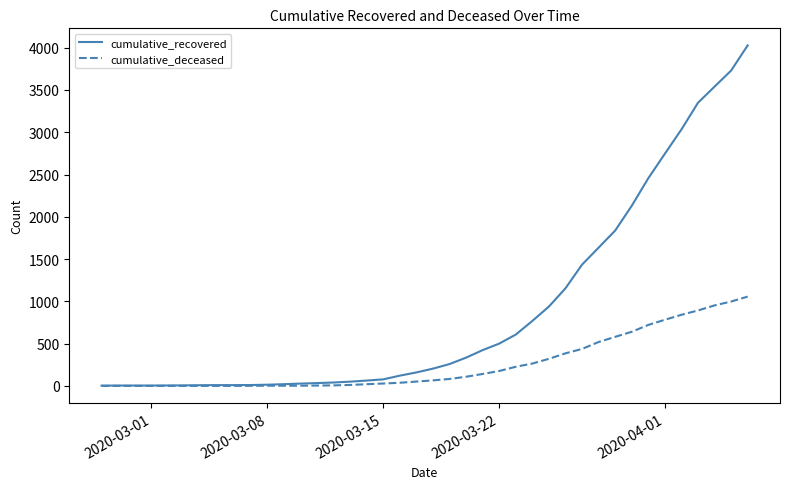

Which series has the largest range (max minus min)?

cumulative_recovered